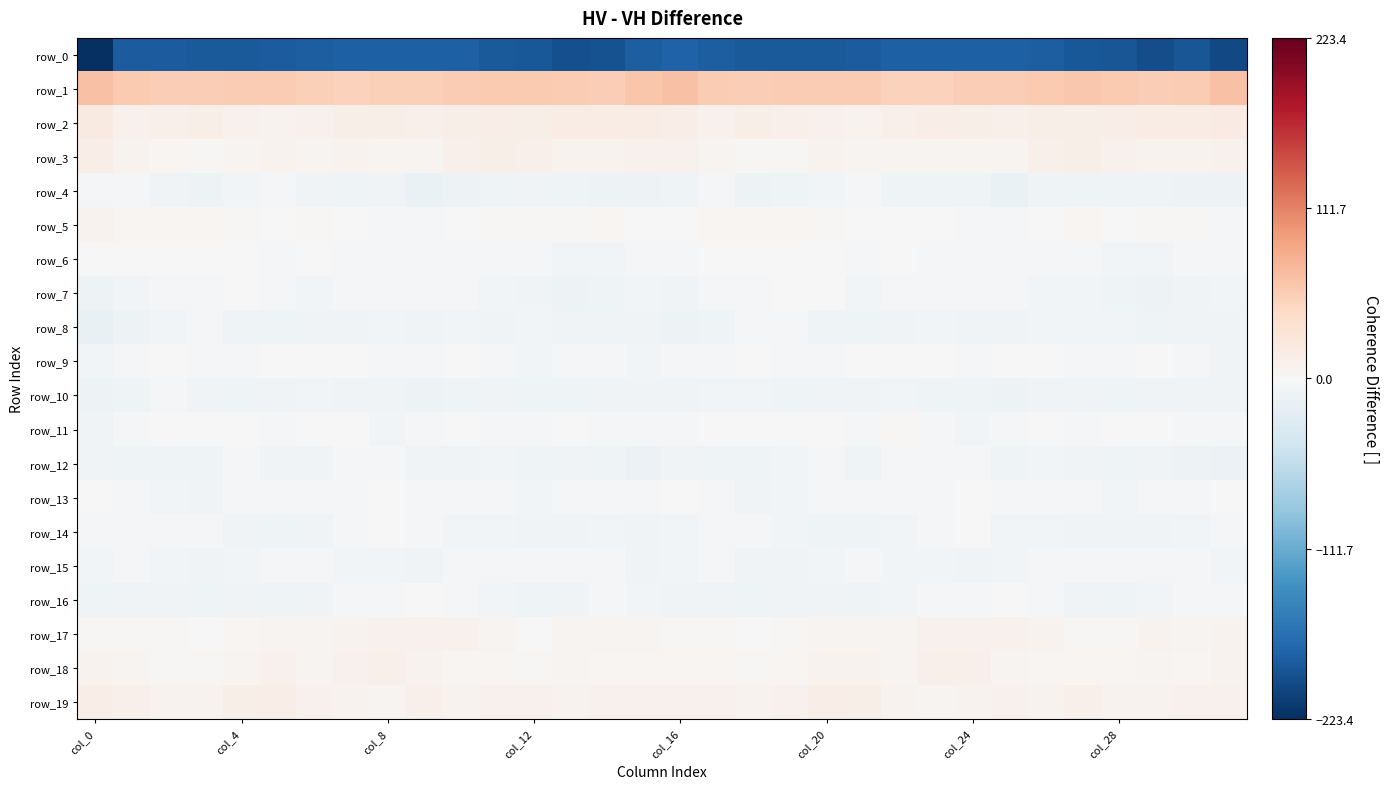

Reading left to right, list all the values displayed in this chart.

row_0: -223.4	-186.3	-185.5	-188.0	-186.9	-186.3	-183.3	-182.6	-182.8	-182.7	-182.6	-188.4	-189.9	-195.9	-194.6	-184.0	-181.5	-183.6	-186.9	-187.7	-186.8	-185.4	-182.8	-182.5	-183.0	-182.2	-184.5	-189.2	-191.3	-197.3	-191.6	-201.1
row_1: 65.8	59.2	55.1	55.0	56.6	56.3	53.2	51.2	53.9	54.0	57.0	59.3	59.3	56.8	55.1	62.8	64.8	57.5	54.5	56.1	56.3	56.1	51.1	52.3	54.2	54.7	58.1	59.5	58.7	55.9	56.8	66.3
row_2: 20.1	9.7	11.7	13.1	10.3	8.7	10.1	13.7	13.1	10.7	12.7	14.4	13.8	16.7	16.3	17.4	14.1	9.0	13.6	11.9	9.8	8.6	11.4	14.1	12.3	10.6	13.8	14.0	14.8	17.2	16.0	17.9
row_3: 14.4	7.7	3.9	2.3	5.3	7.5	6.4	7.3	6.1	5.7	10.5	12.8	11.4	7.9	7.7	9.4	9.9	5.6	3.2	2.6	7.2	6.7	6.7	6.9	5.9	6.9	11.7	13.2	9.4	8.2	7.5	10.4
row_4: -3.2	-3.8	-8.0	-10.9	-6.6	-4.8	-7.1	-9.9	-8.4	-14.2	-11.7	-9.5	-8.5	-9.6	-10.7	-11.4	-9.8	-4.8	-10.6	-9.3	-5.6	-5.0	-9.3	-8.9	-10.1	-14.5	-10.2	-8.9	-9.1	-9.5	-11.0	-11.6
row_5: 7.2	4.9	4.3	4.5	3.0	1.4	2.1	-0.6	-2.1	-3.2	-1.5	3.5	2.1	2.3	3.7	-0.7	-1.4	3.9	4.5	4.2	2.1	1.7	1.2	-1.4	-2.4	-3.3	0.6	3.7	1.4	3.2	2.8	-3.2
row_6: -1.3	-1.0	0.3	0.0	-1.0	-2.6	-1.5	-2.8	-4.8	-3.1	-4.5	-3.7	-3.9	-6.7	-6.0	-4.0	-3.0	-1.1	1.1	-0.6	-1.4	-2.4	-1.4	-4.2	-3.9	-3.6	-4.8	-3.1	-5.3	-6.8	-5.2	-3.0
row_7: -11.0	-6.8	-3.0	-2.1	-0.5	-4.9	-5.5	-4.4	-4.4	-2.9	-5.0	-6.0	-7.8	-12.2	-9.4	-6.2	-7.3	-4.7	-2.6	-1.1	-1.5	-6.1	-4.8	-4.8	-3.2	-3.7	-5.9	-5.9	-10.1	-11.5	-8.1	-6.2
row_8: -15.7	-10.7	-5.8	-2.9	-8.8	-8.9	-8.4	-7.0	-6.9	-8.6	-6.2	-7.0	-5.6	-8.6	-7.9	-8.0	-10.6	-8.8	-3.4	-5.1	-9.2	-9.1	-8.0	-6.6	-7.6	-8.1	-6.1	-6.5	-6.1	-9.6	-7.1	-8.5
row_9: -5.8	-4.5	0.0	-1.8	-3.1	-1.7	-1.1	-1.1	-3.4	-1.8	-1.0	-2.9	-5.3	-2.3	-2.4	-5.7	-3.6	-2.0	-0.1	-2.6	-3.2	-1.2	-0.9	-1.7	-3.6	-1.2	-1.2	-3.8	-4.8	-1.5	-4.5	-8.0
row_10: -12.0	-8.8	-5.1	-8.3	-9.0	-7.8	-6.1	-8.6	-8.5	-11.3	-9.2	-7.9	-9.0	-9.0	-7.1	-7.0	-7.9	-6.4	-5.7	-9.2	-8.5	-7.1	-6.4	-9.1	-9.2	-11.7	-7.4	-8.7	-9.2	-8.3	-7.2	-8.2
row_11: -7.5	-2.4	-0.5	0.6	0.8	-3.5	0.3	-0.7	-6.2	-4.7	-1.3	-2.1	-2.7	0.2	-2.4	-4.4	-4.3	-0.9	-0.5	1.3	-0.6	-3.2	1.8	-3.8	-6.1	-3.6	-0.7	-3.1	-1.7	0.1	-3.3	-4.8
row_12: -7.0	-9.6	-8.9	-8.8	-4.0	-7.9	-7.7	-2.3	-4.0	-8.5	-8.2	-5.9	-9.9	-8.4	-10.3	-12.3	-7.7	-9.3	-9.4	-7.0	-4.3	-9.3	-5.0	-2.8	-5.1	-9.6	-6.7	-7.6	-10.1	-8.1	-11.8	-12.3
row_13: 0.0	-2.4	-5.4	-8.1	-3.1	-3.5	-3.9	-3.3	-0.3	-2.0	-4.5	-3.0	-5.9	-4.8	-3.3	-2.4	-0.8	-3.2	-7.1	-6.7	-2.3	-4.1	-3.5	-2.9	0.6	-3.8	-3.7	-4.4	-5.9	-4.5	-2.4	-0.5
row_14: -5.2	-2.3	-2.9	-5.0	-8.3	-10.4	-7.5	-4.0	-0.8	-4.4	-6.7	-6.8	-7.9	-7.1	-7.0	-7.5	-5.7	-2.3	-3.4	-6.3	-9.7	-9.3	-6.8	-2.3	-1.5	-5.8	-6.7	-7.5	-7.6	-7.3	-5.8	-5.0
row_15: -5.7	-3.8	-5.8	-8.4	-6.3	-5.2	-4.8	-6.6	-6.9	-7.4	-4.5	-1.9	-3.0	-3.1	-2.9	-7.2	-5.4	-4.3	-7.1	-8.1	-5.9	-4.2	-6.0	-6.3	-7.6	-6.6	-3.4	-1.9	-3.4	-2.6	-3.9	-6.3
row_16: -8.9	-8.0	-7.9	-9.1	-7.5	-8.9	-7.0	-4.1	-3.1	-1.1	-1.8	-6.3	-9.7	-7.0	-4.3	-5.6	-8.2	-7.6	-9.0	-8.4	-7.6	-8.8	-5.8	-3.4	-2.8	-0.6	-3.4	-8.0	-9.2	-5.9	-3.9	-4.5
row_17: 2.2	2.6	2.0	1.6	5.1	5.9	6.5	7.2	9.8	9.6	9.0	5.5	1.5	7.0	6.5	5.5	3.1	2.6	1.2	2.8	5.6	6.3	6.4	8.8	9.5	9.1	8.7	3.2	3.2	7.4	6.9	8.4
row_18: 8.3	5.7	2.3	3.2	5.9	9.2	6.7	10.0	11.7	8.3	4.9	3.7	3.4	6.2	5.1	4.3	4.9	3.8	2.2	4.1	7.4	8.7	6.9	11.6	10.8	6.4	4.6	3.6	3.9	6.3	5.1	7.4
row_19: 15.4	11.5	8.2	7.7	13.1	14.8	10.3	7.4	6.5	10.6	8.2	10.4	9.2	7.8	9.4	9.0	9.3	10.0	7.3	9.5	14.7	13.6	8.6	6.2	8.2	9.8	8.7	10.7	8.1	8.2	9.7	9.1